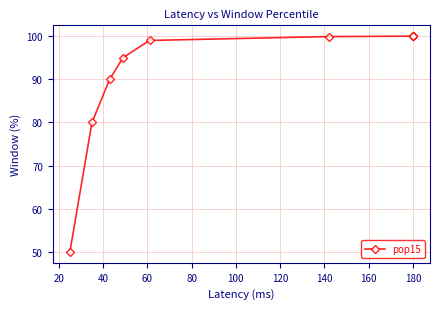

How many lines are shown in the chart?

1